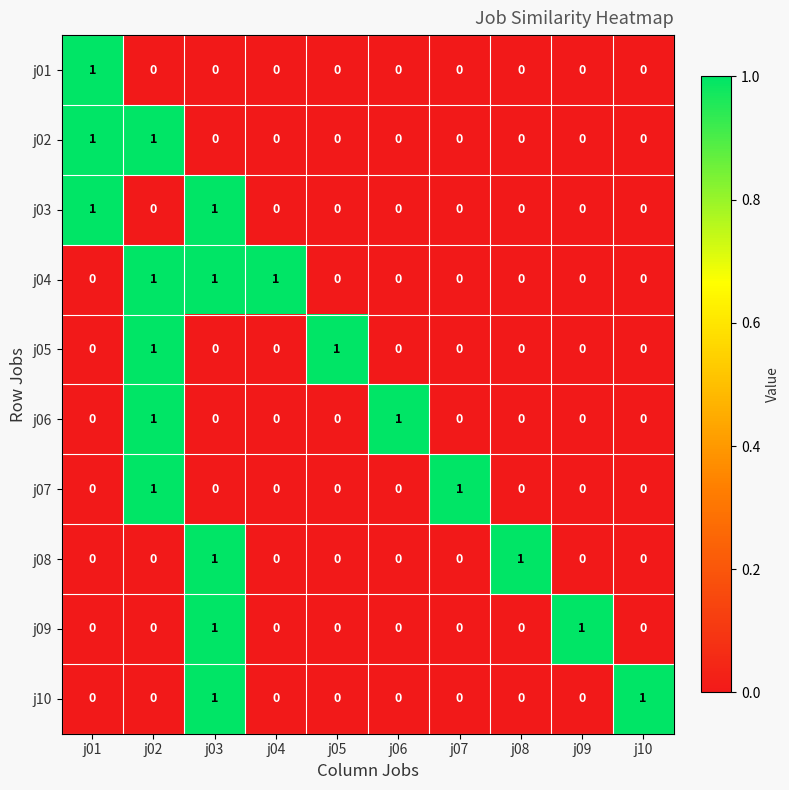

The value of j06 at j09 is 0. True or false?

True